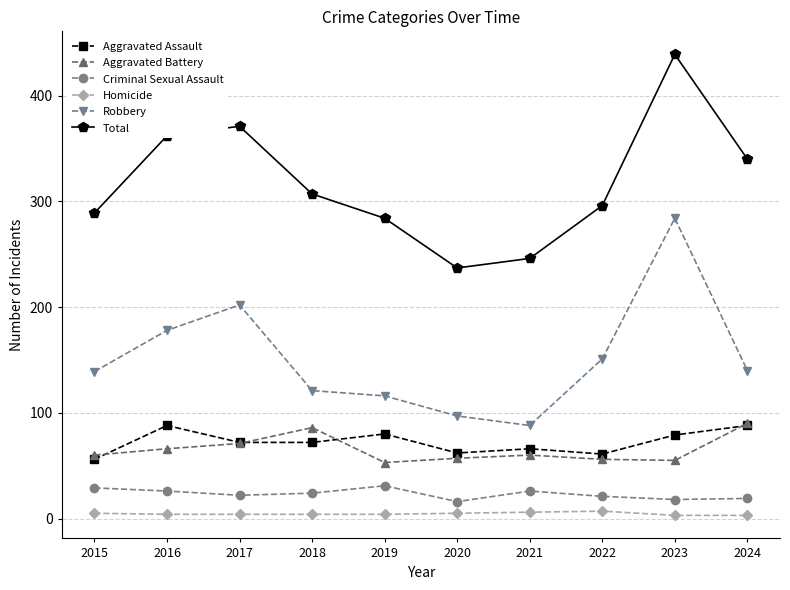

At 2018, list the series in order from smallest to largest.

Homicide, Criminal Sexual Assault, Aggravated Assault, Aggravated Battery, Robbery, Total